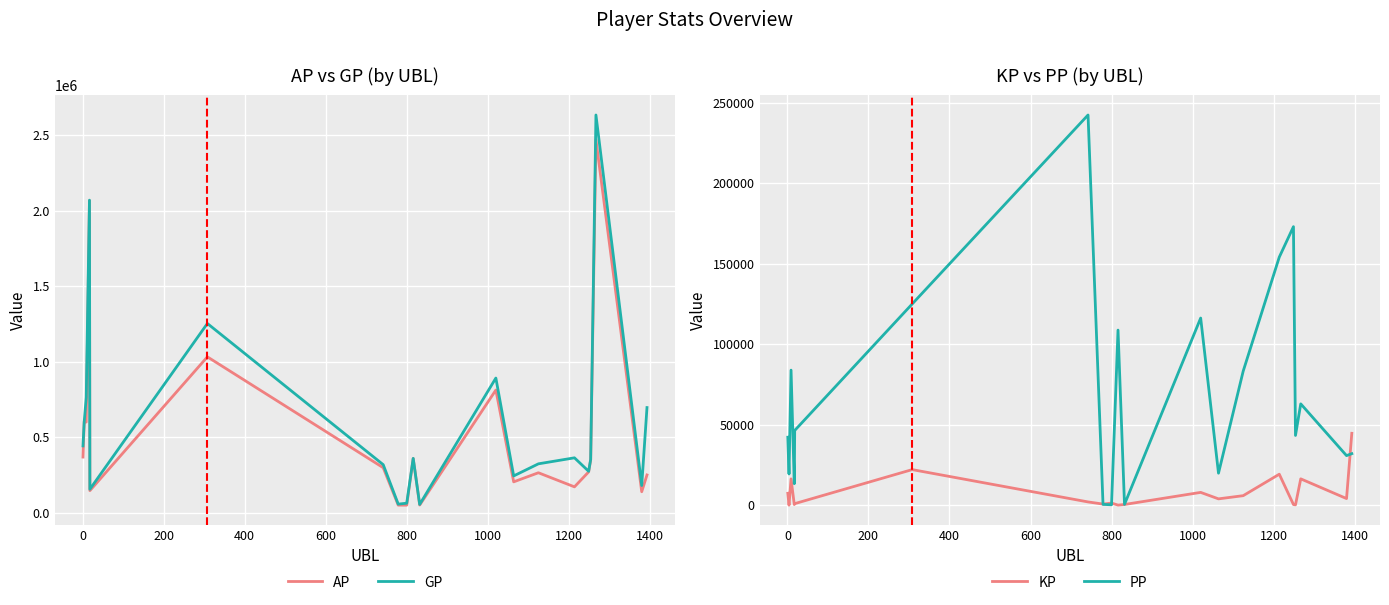

True or false: GP and PP intersect in this chart.

False